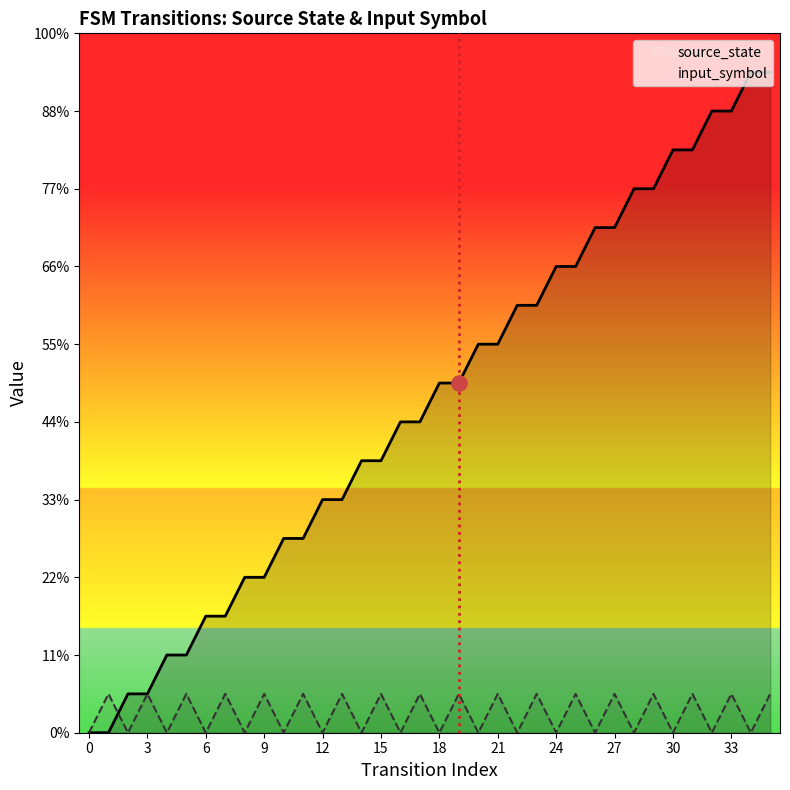

What are all the series names shown in the legend?

source_state, input_symbol